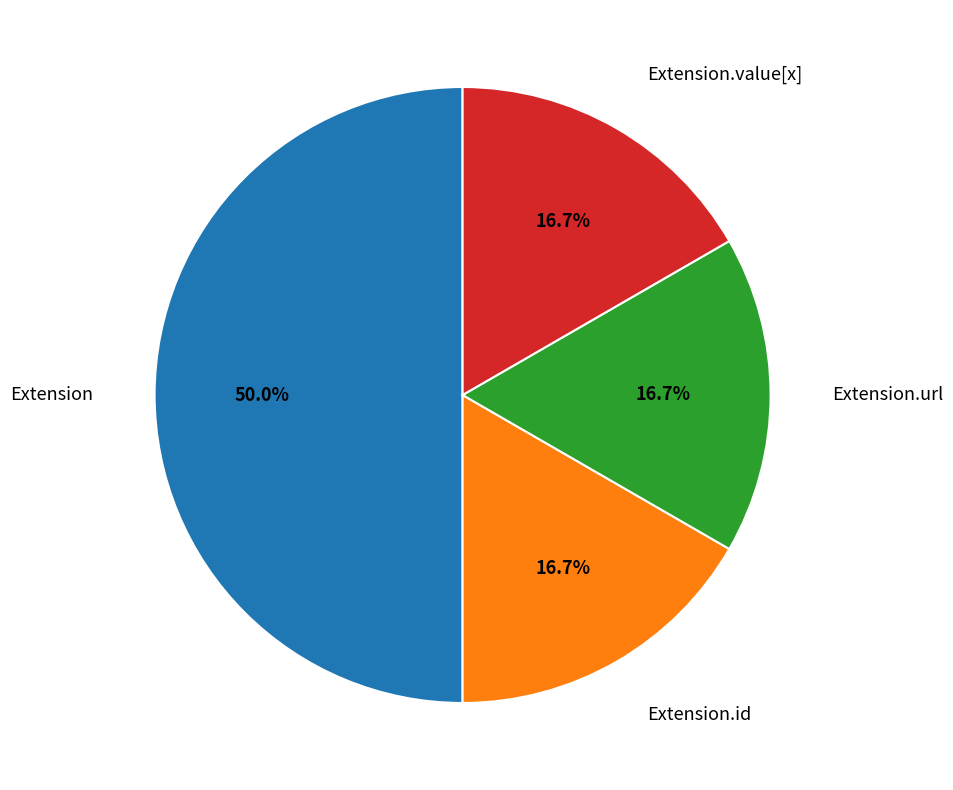

Count the number of slices in the pie.

4